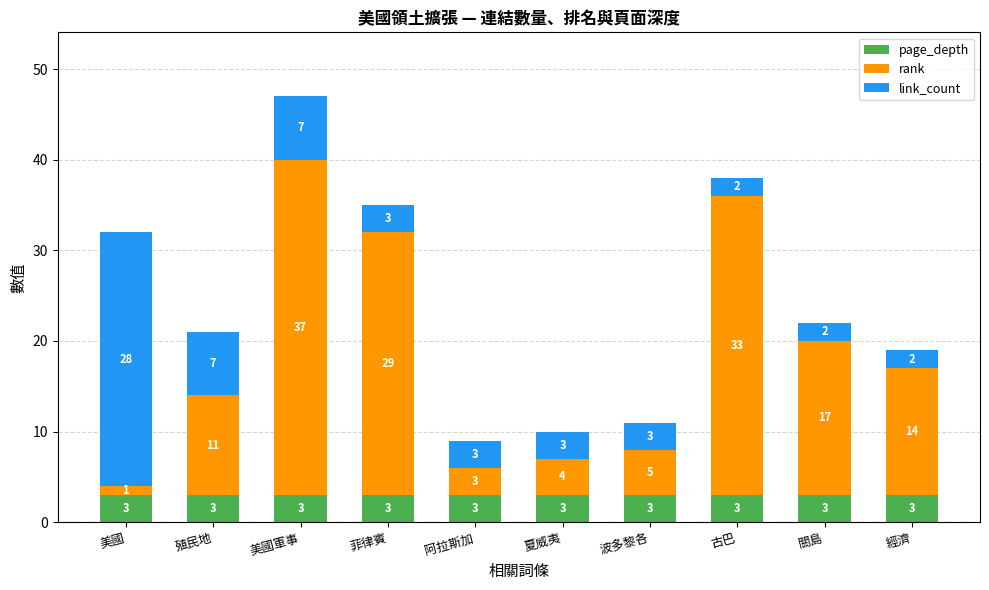

How many series are shown in this chart?

3